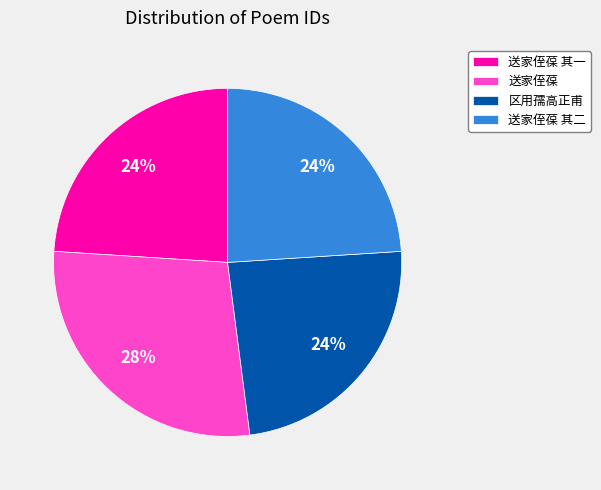

Which slice is the largest?

送家侄葆